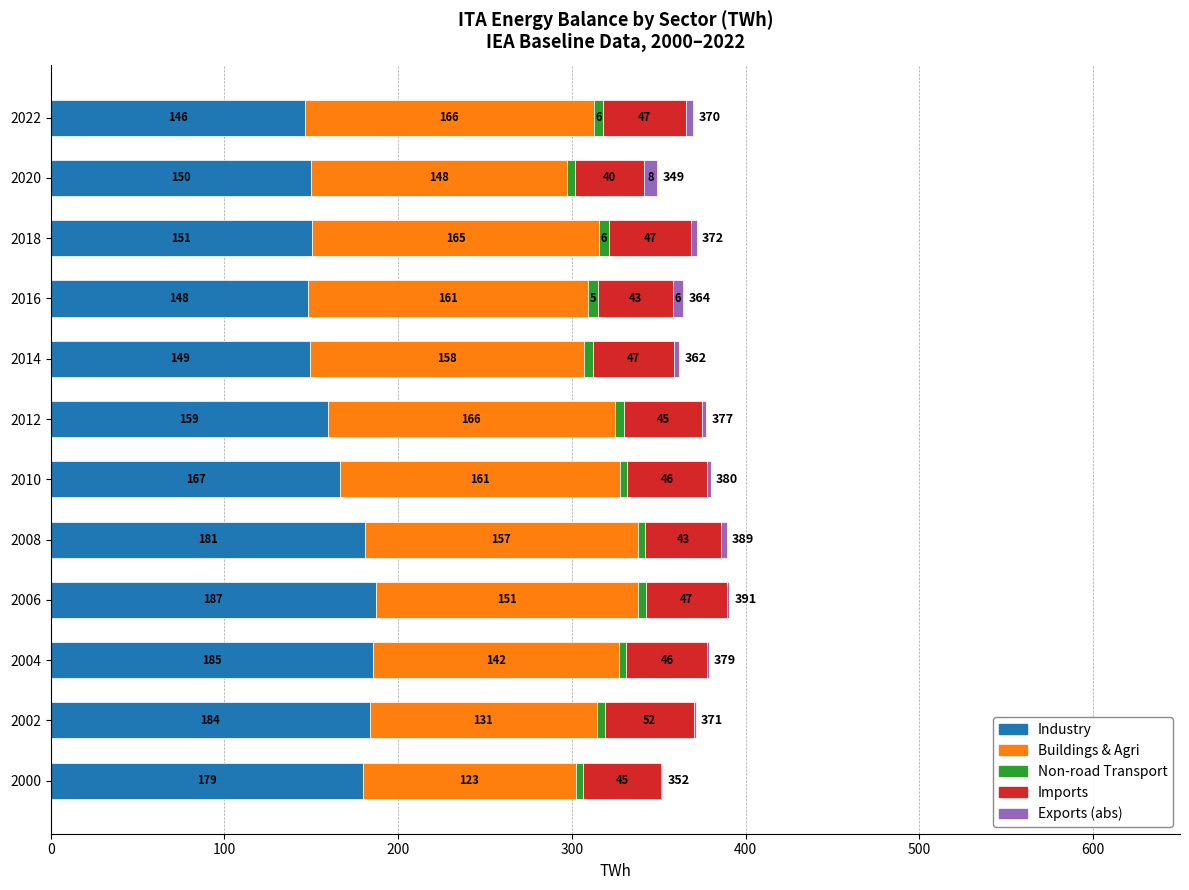

Where is Industry nearest to the value 166?

2010